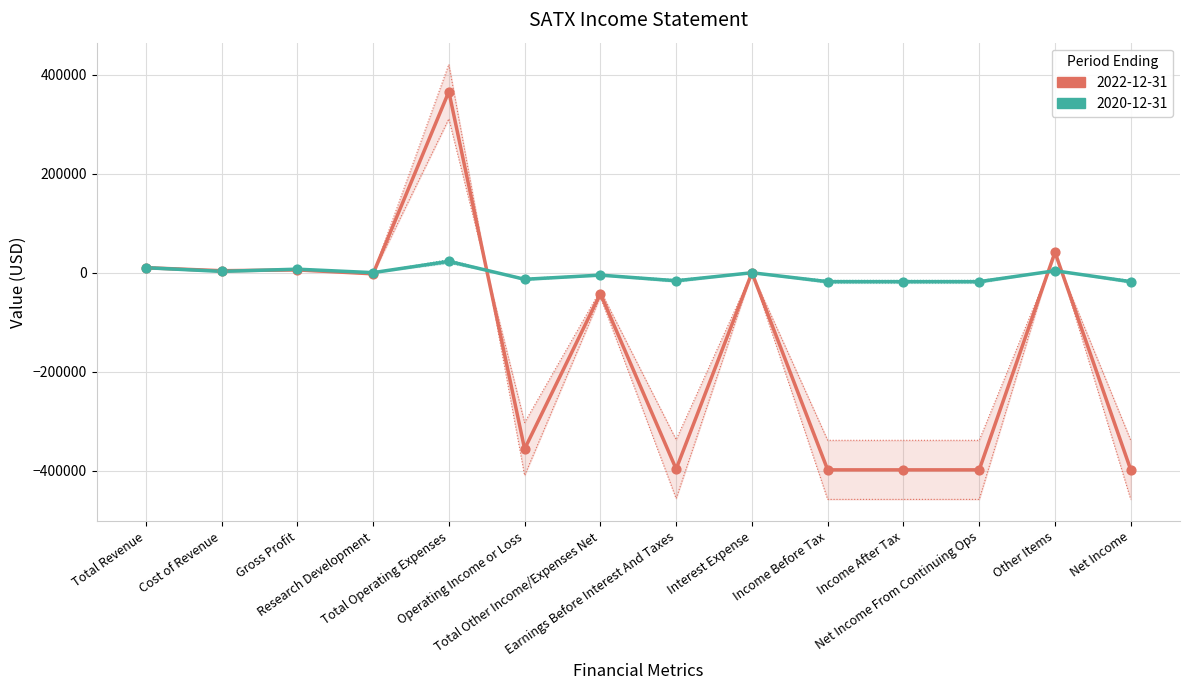

What are all the series names shown in the legend?

2022-12-31, 2020-12-31